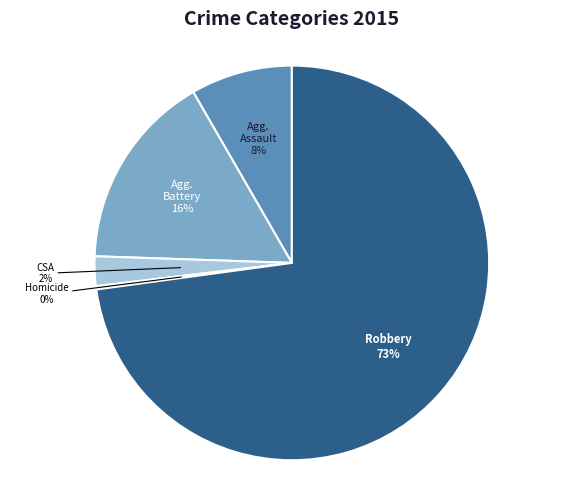

Does any single category account for the majority?

Yes